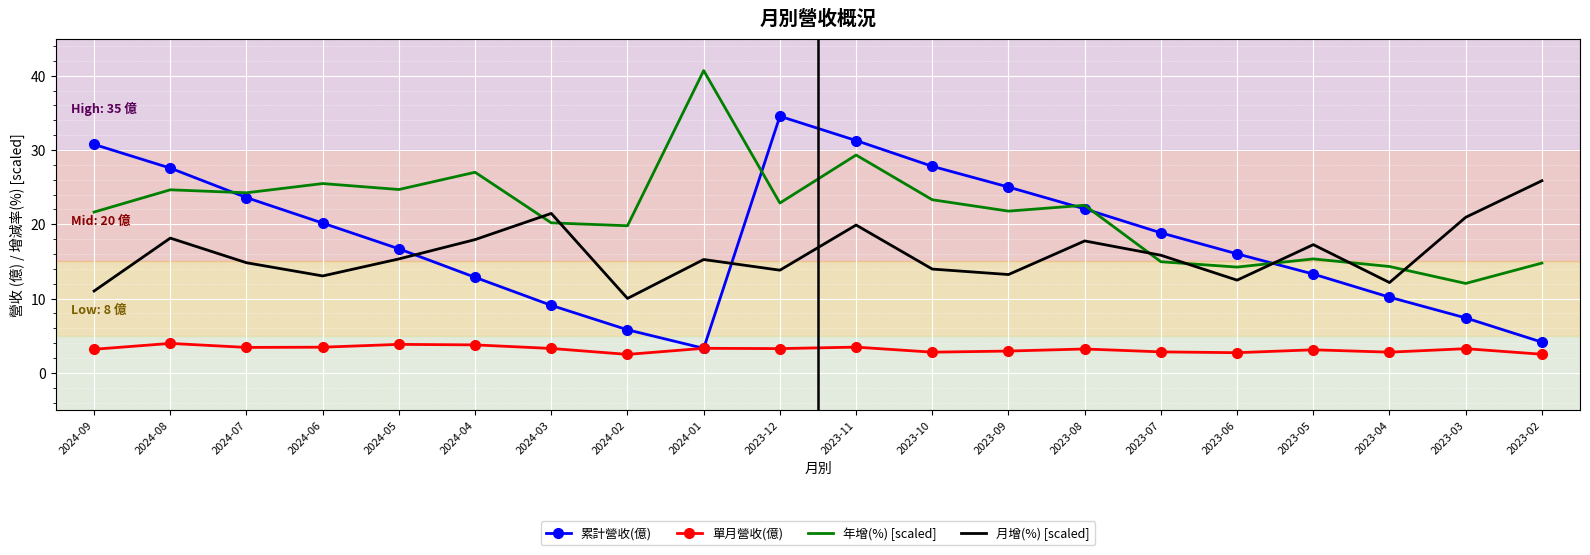

True or false: 單月營收(億) and 月增(%) [scaled] intersect in this chart.

False